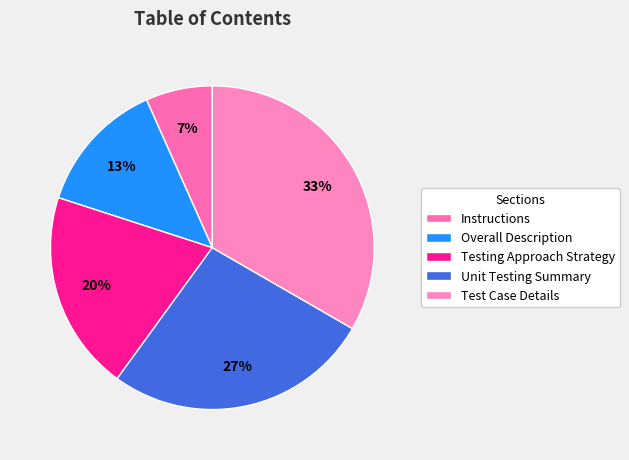

Which slice is the smallest?

Instructions